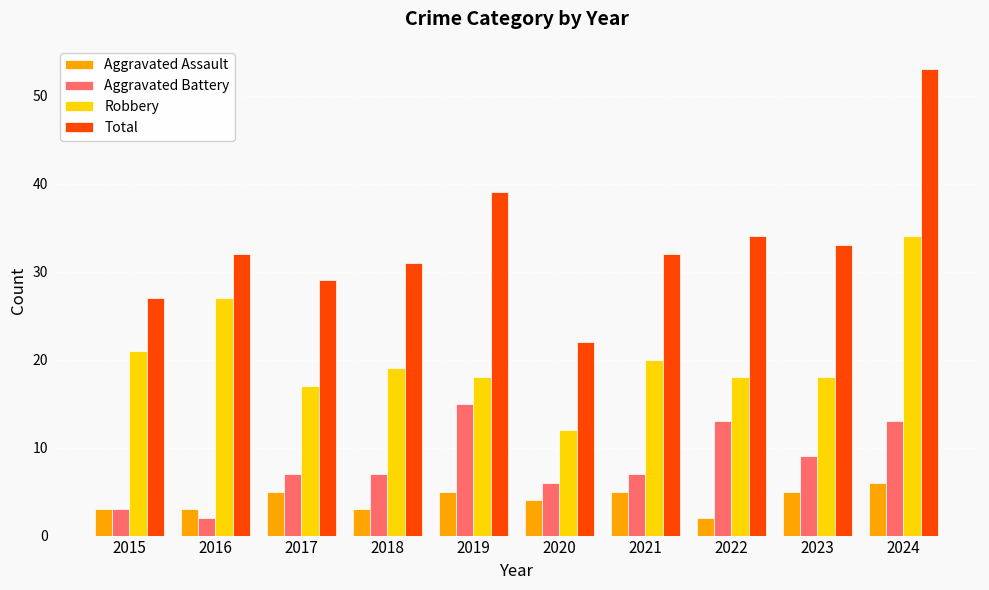

The Total series shows 39 at 2017. True or false?

False